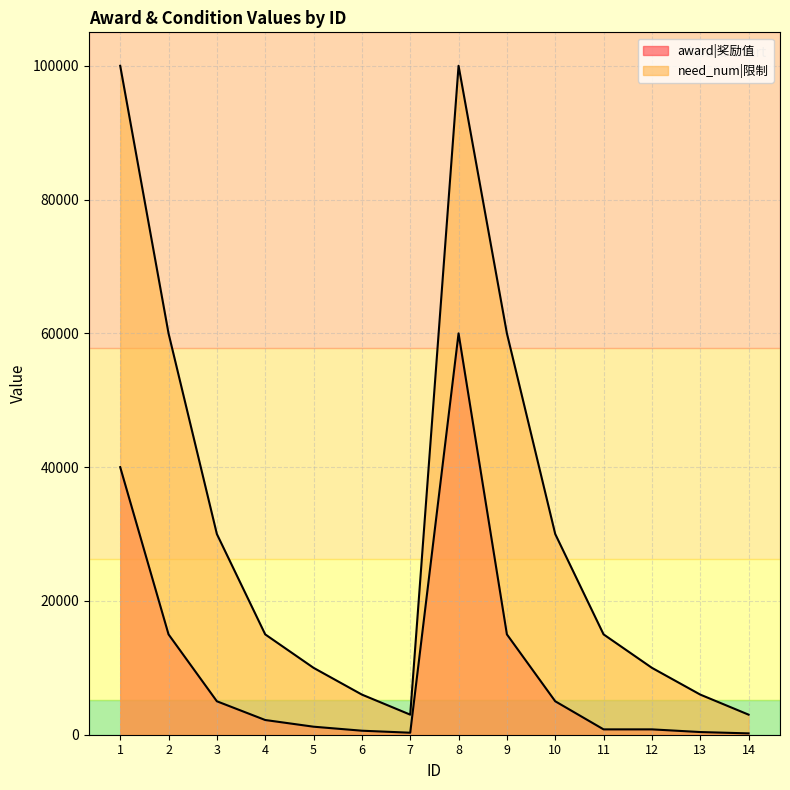

How many series are shown in this chart?

2